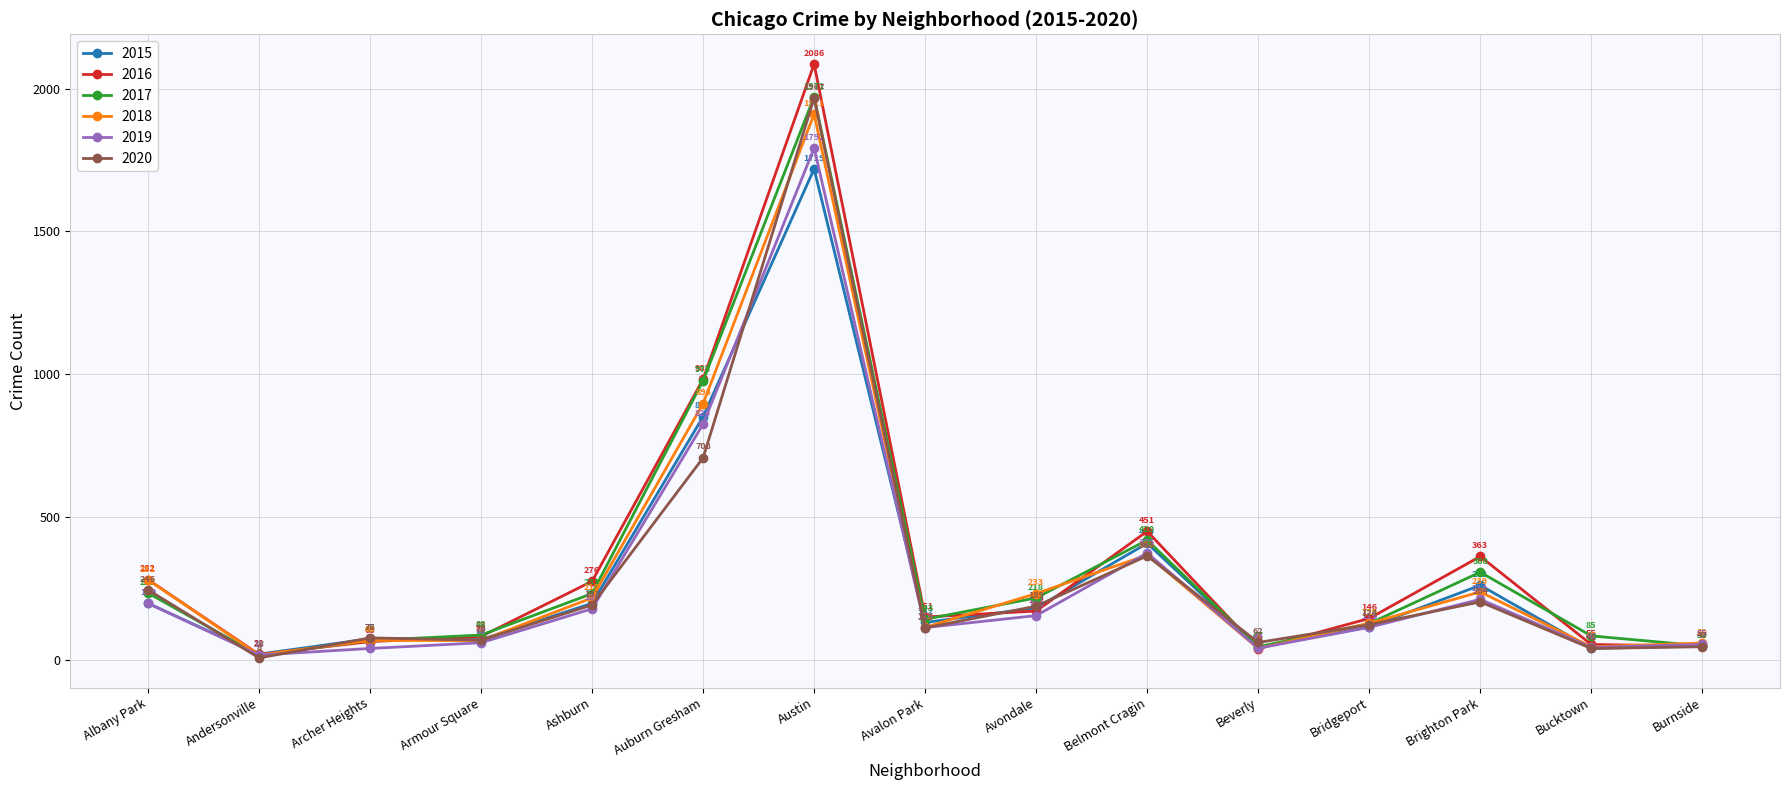

What is the value of the 2017 point at the 8th from the left?

143